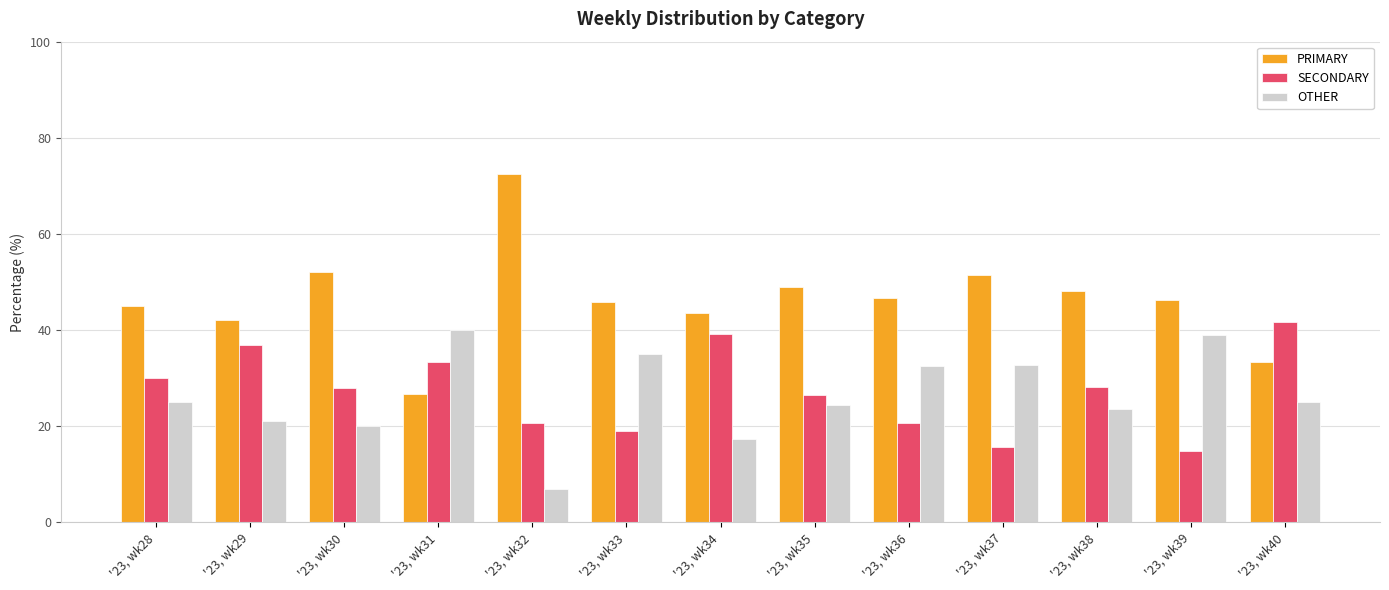

At '23, wk29, list the series in order from smallest to largest.

OTHER, SECONDARY, PRIMARY